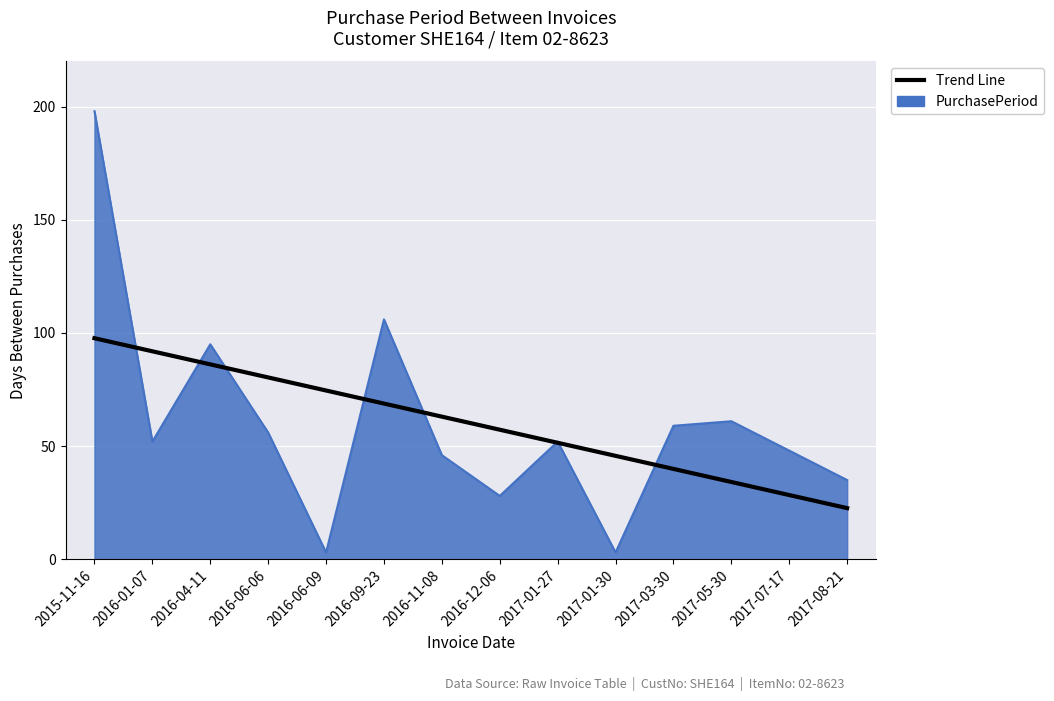

Which series changed the most between 2016-09-23 and 2017-05-30?

PurchasePeriod